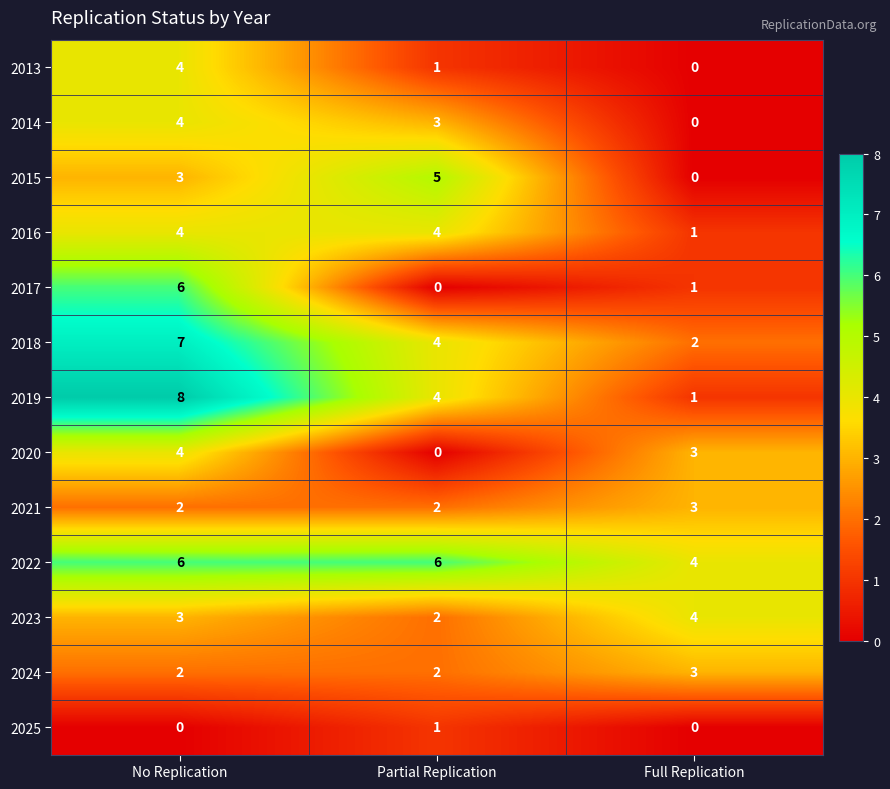

True or false: 2024 has a value of 2 at Full Replication.

False